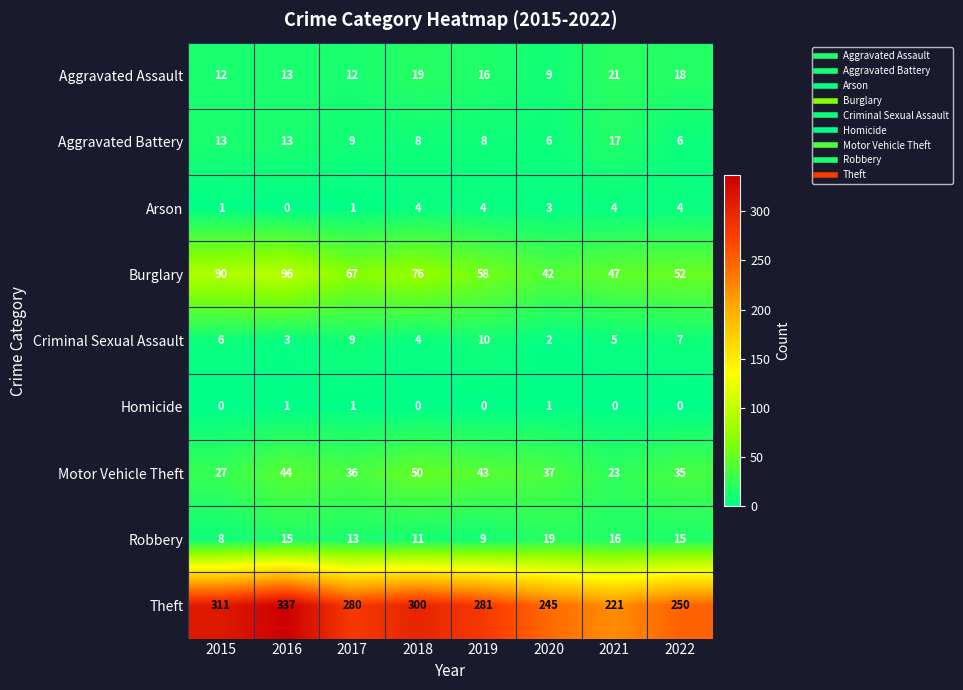

What is the difference between the maximum and second lowest values in the Aggravated Battery series?

11